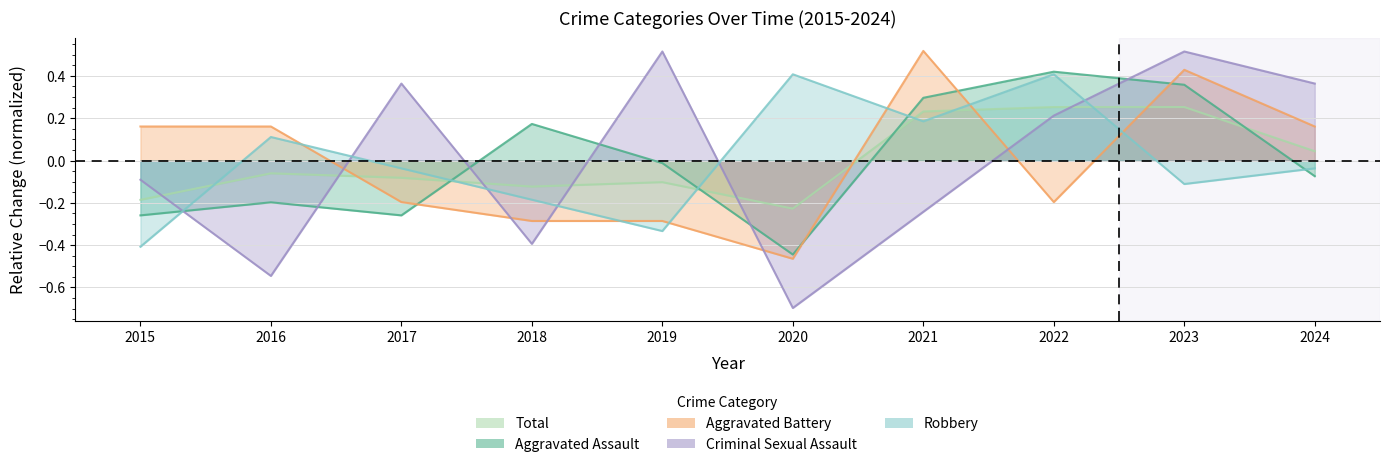

What is the value of the Criminal Sexual Assault point at the 5th from the left?

0.5